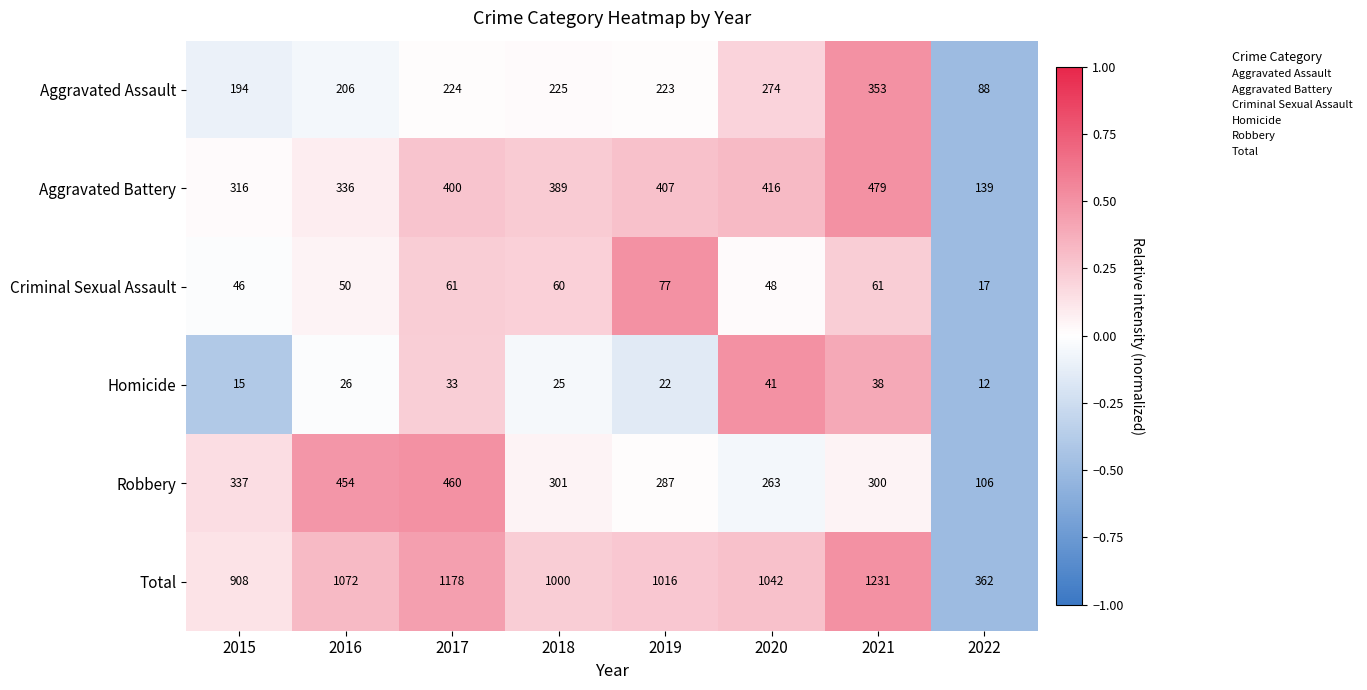

Is the value of Criminal Sexual Assault at 2022 greater than the value of Total at 2021?

No